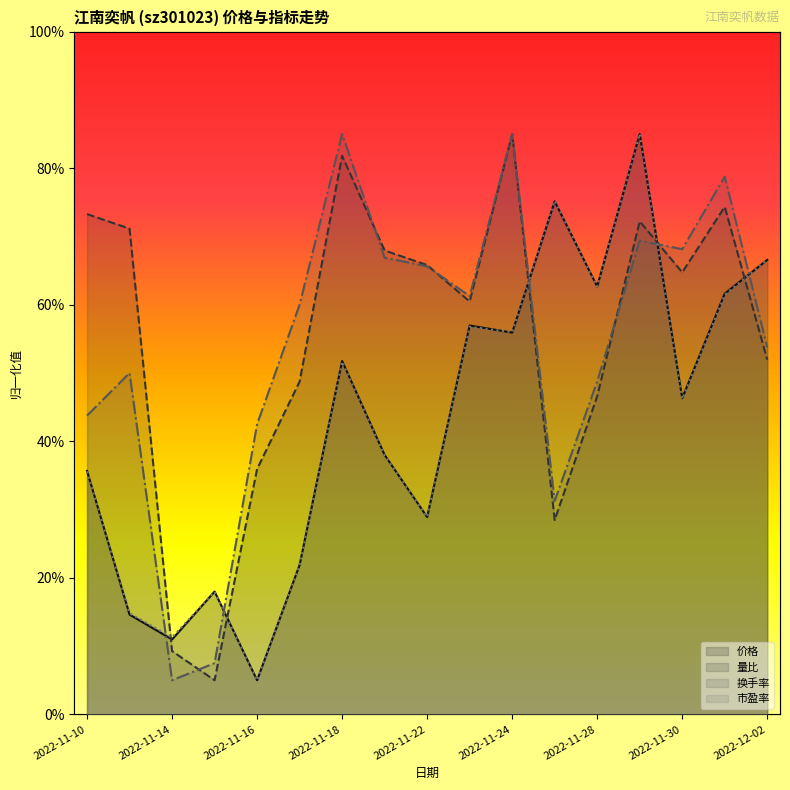

What is the maximum value for 价格?

85.0